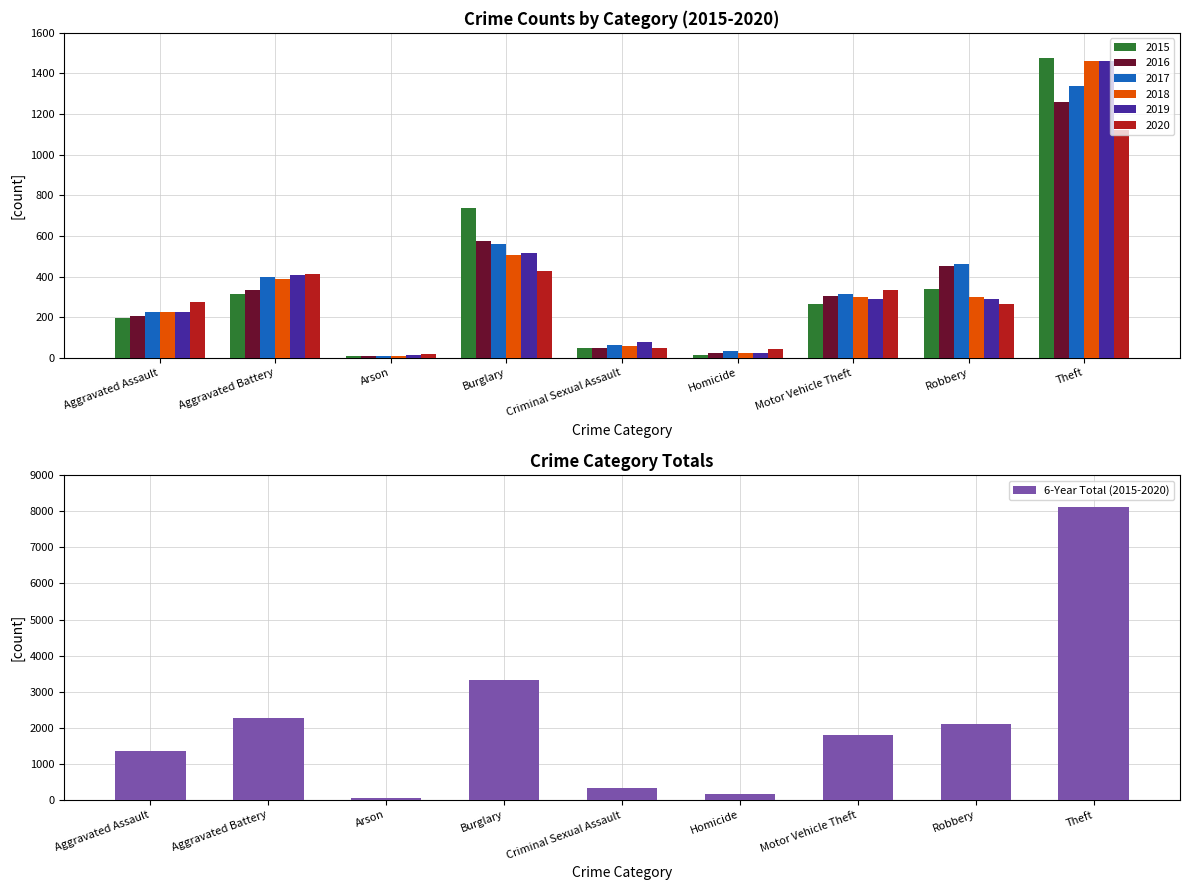

What is the label of the 1st bar from the right?

Theft